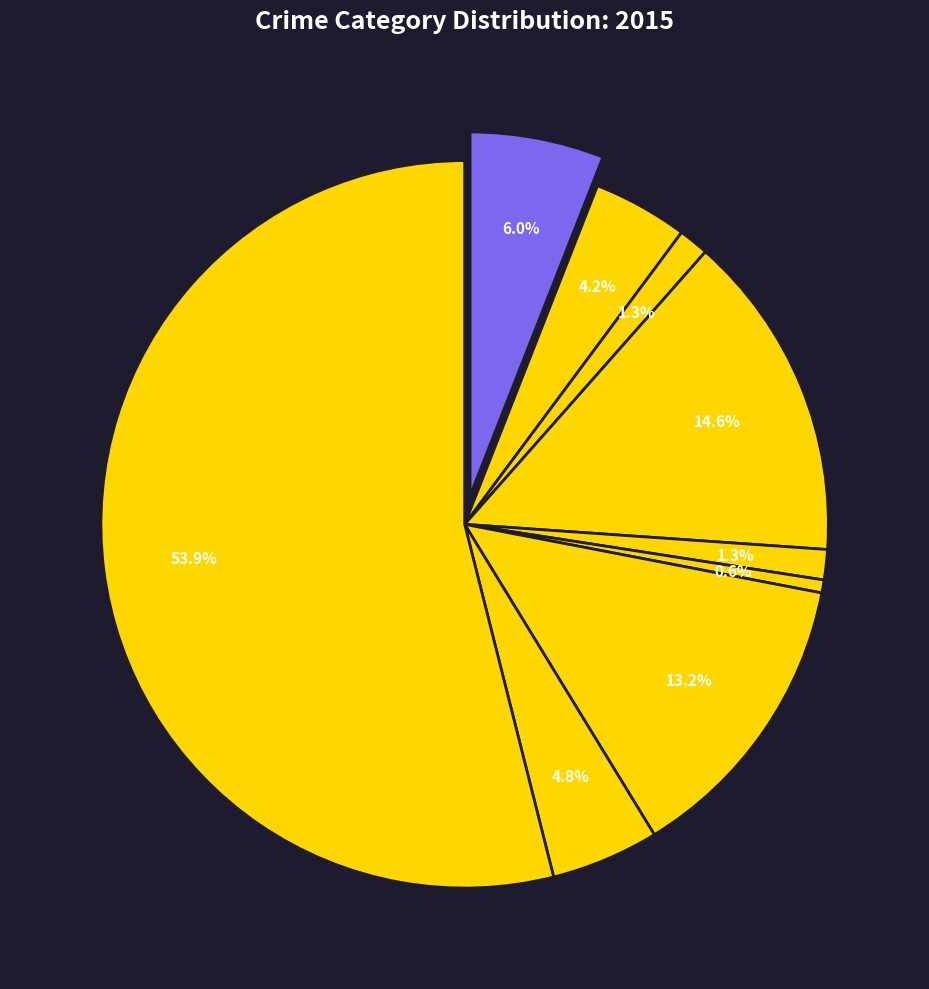

How many slices are in this pie chart?

9